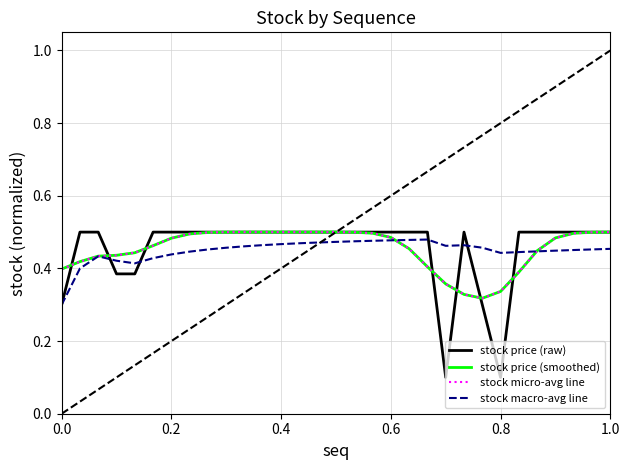

True or false: stock micro-avg line and stock macro-avg line intersect in this chart.

True